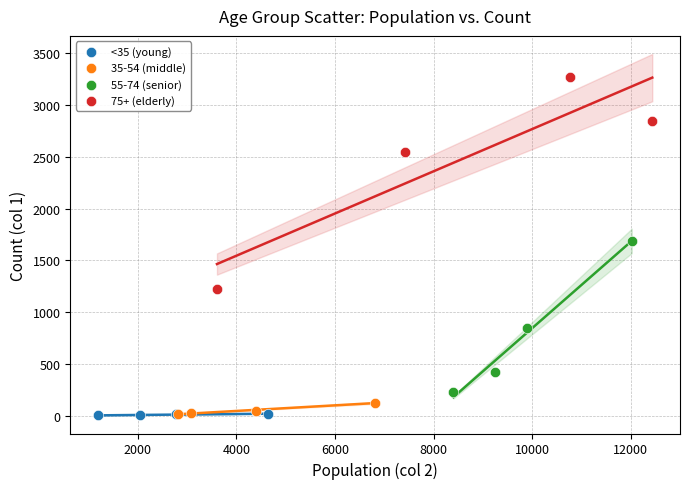

Which series has the largest Y range (max minus min)?

75+ (elderly)